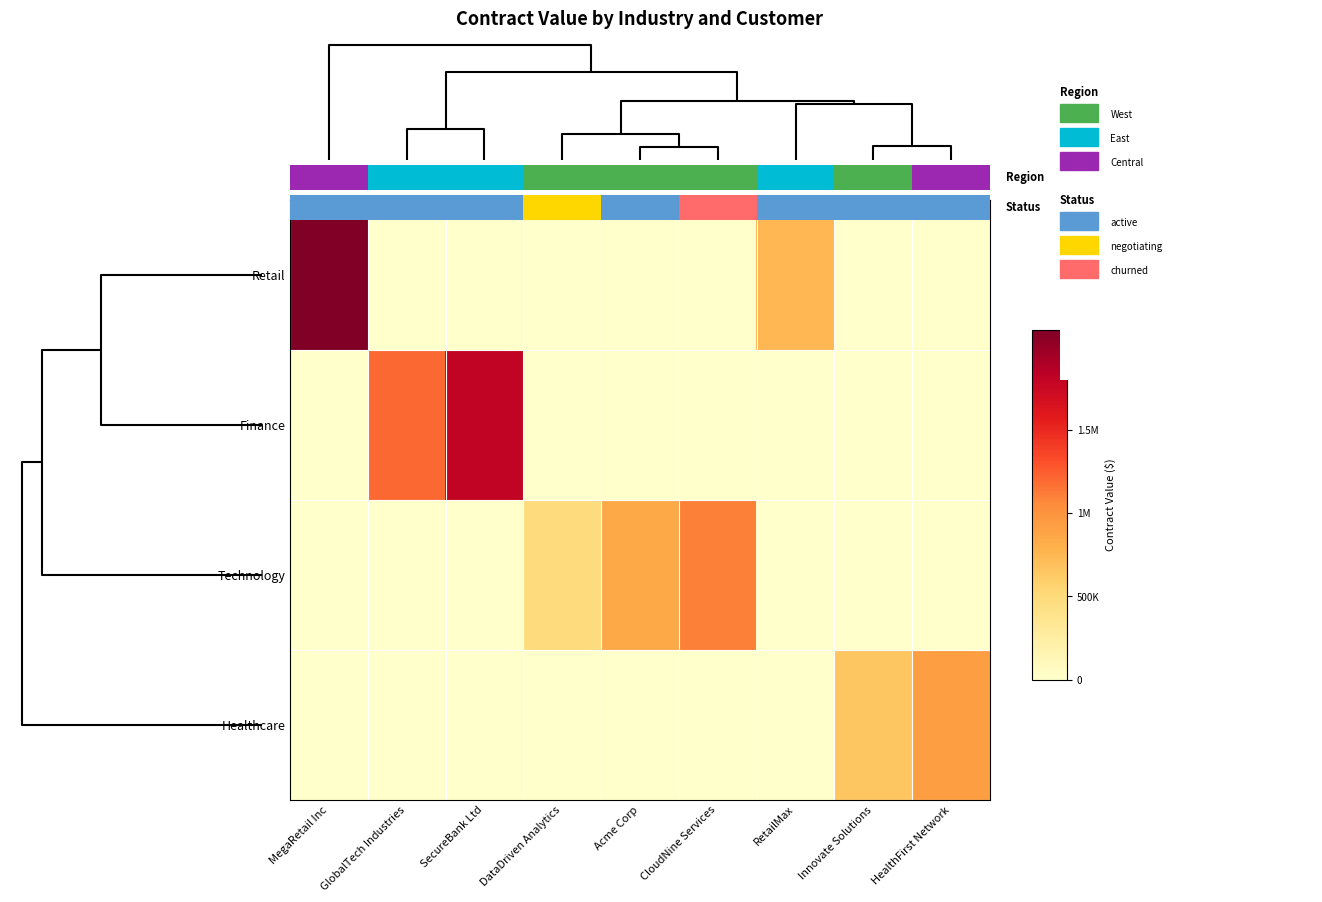

Which series changed the most between CloudNine Services and Innovate Solutions?

Technology